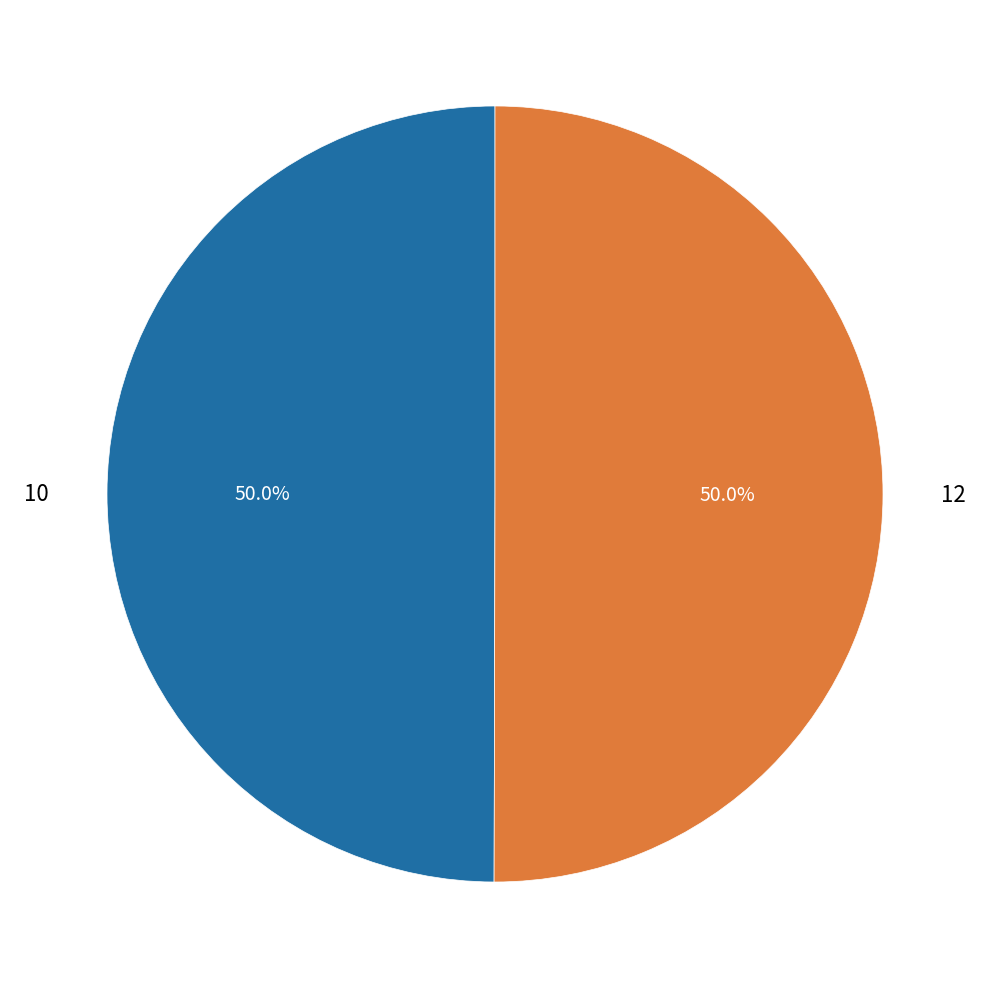

To the nearest percent, what portion does 10 represent?

50%